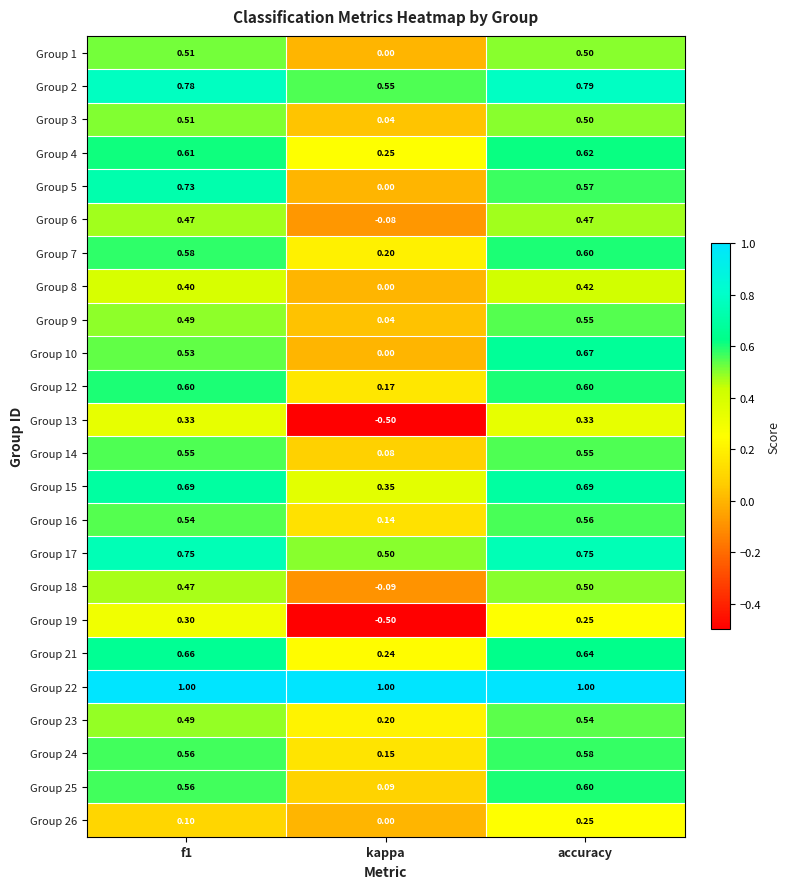

At which category is the sum across all series the highest?

accuracy